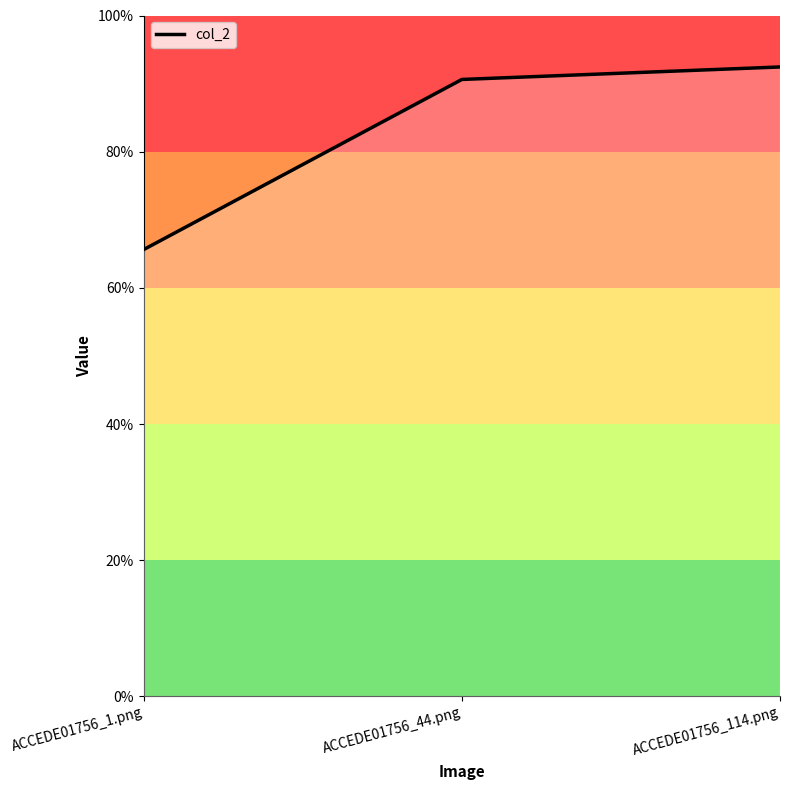

What is the value of the 3rd point from the left?

0.9